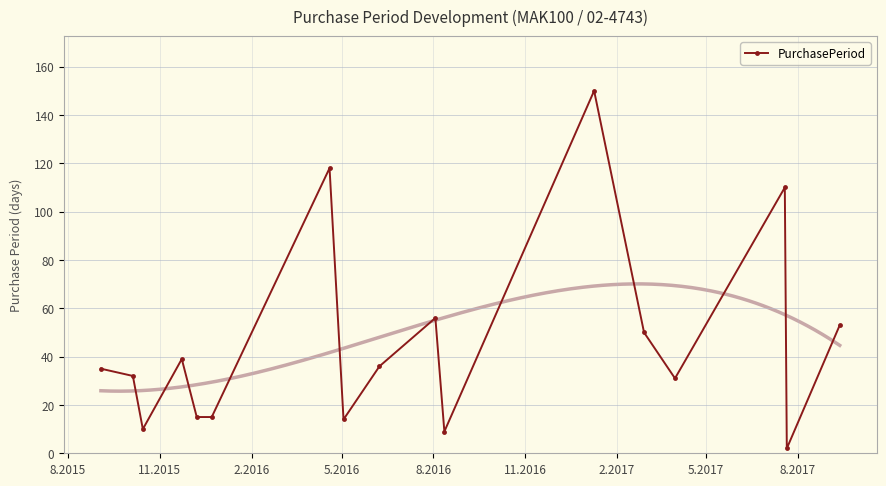

What is the highest value of the PurchasePeriod series?

150